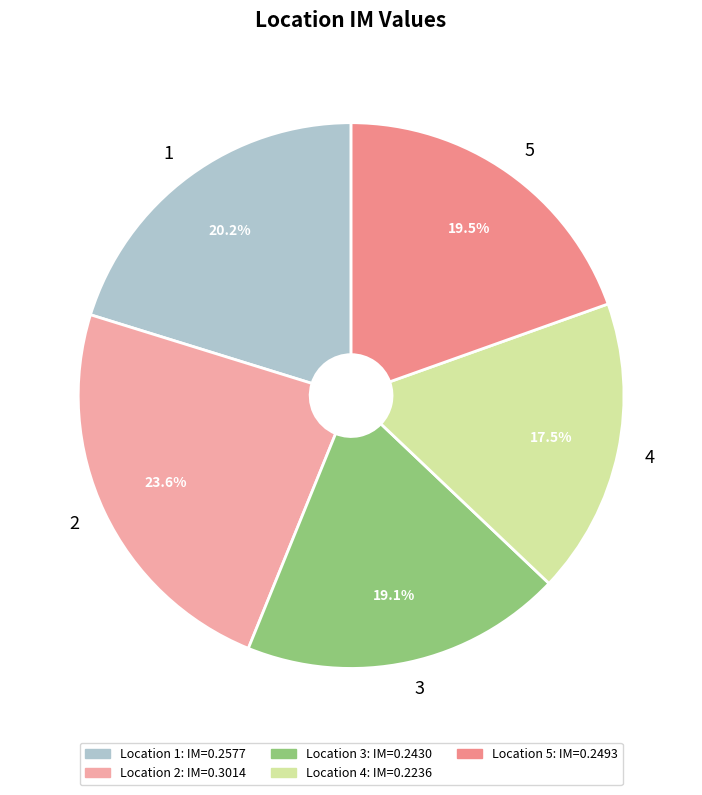

Combined, do 4 and 2 account for over 50%?

No